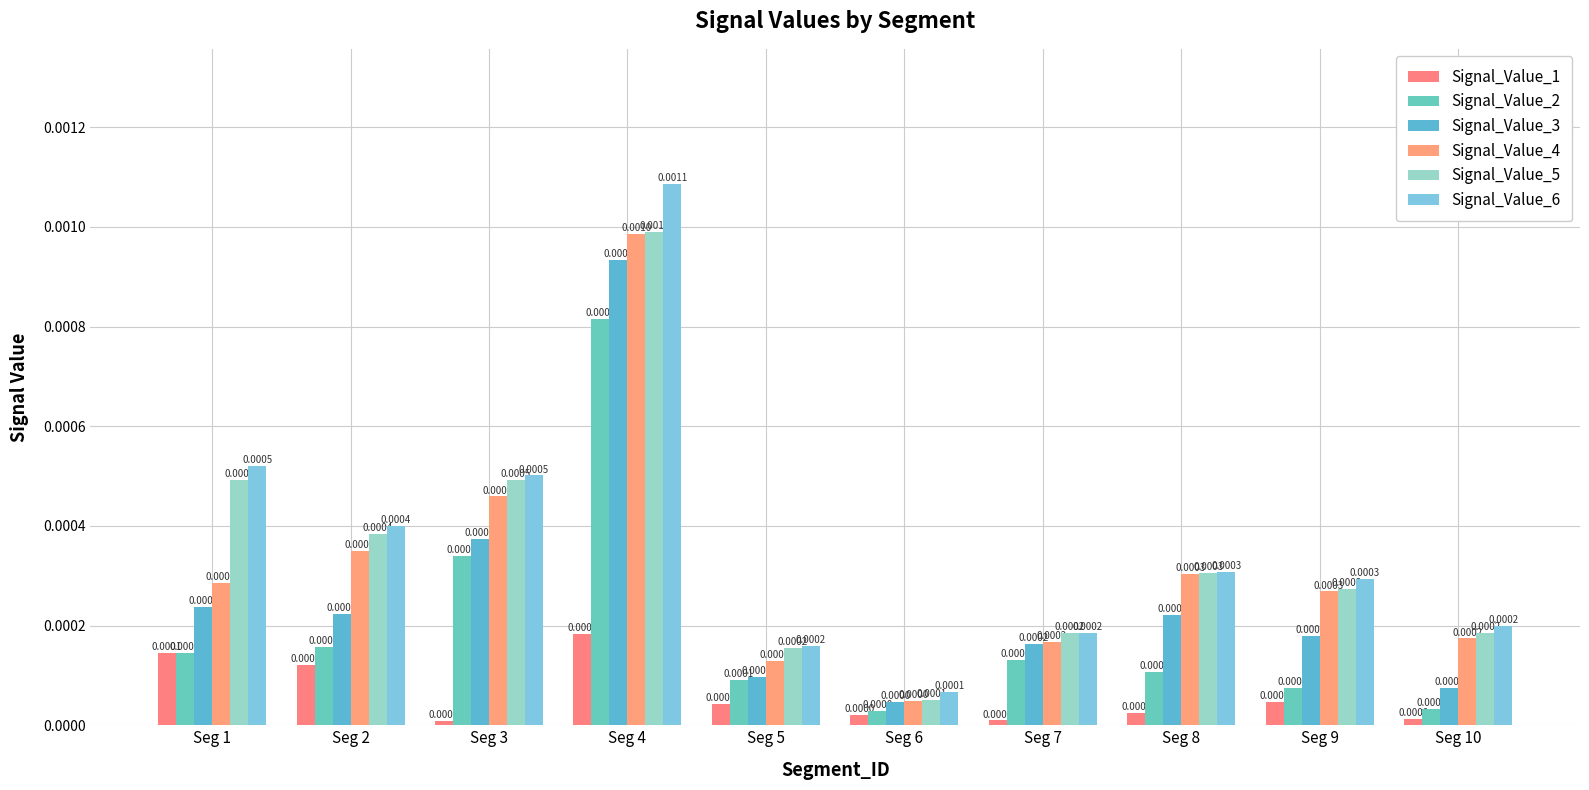

Are the bars grouped side by side (vs. stacked)?

Yes